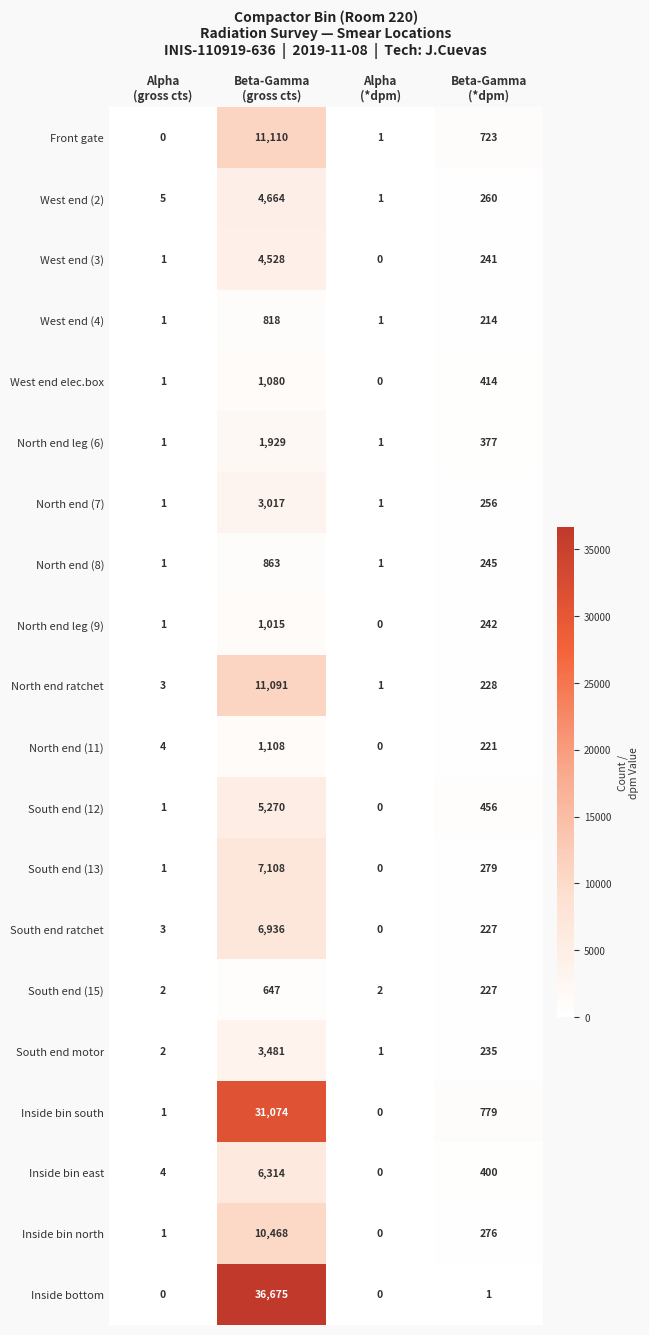

What is the spread (max minus min) of values at Beta-Gamma
(gross cts)?

36028